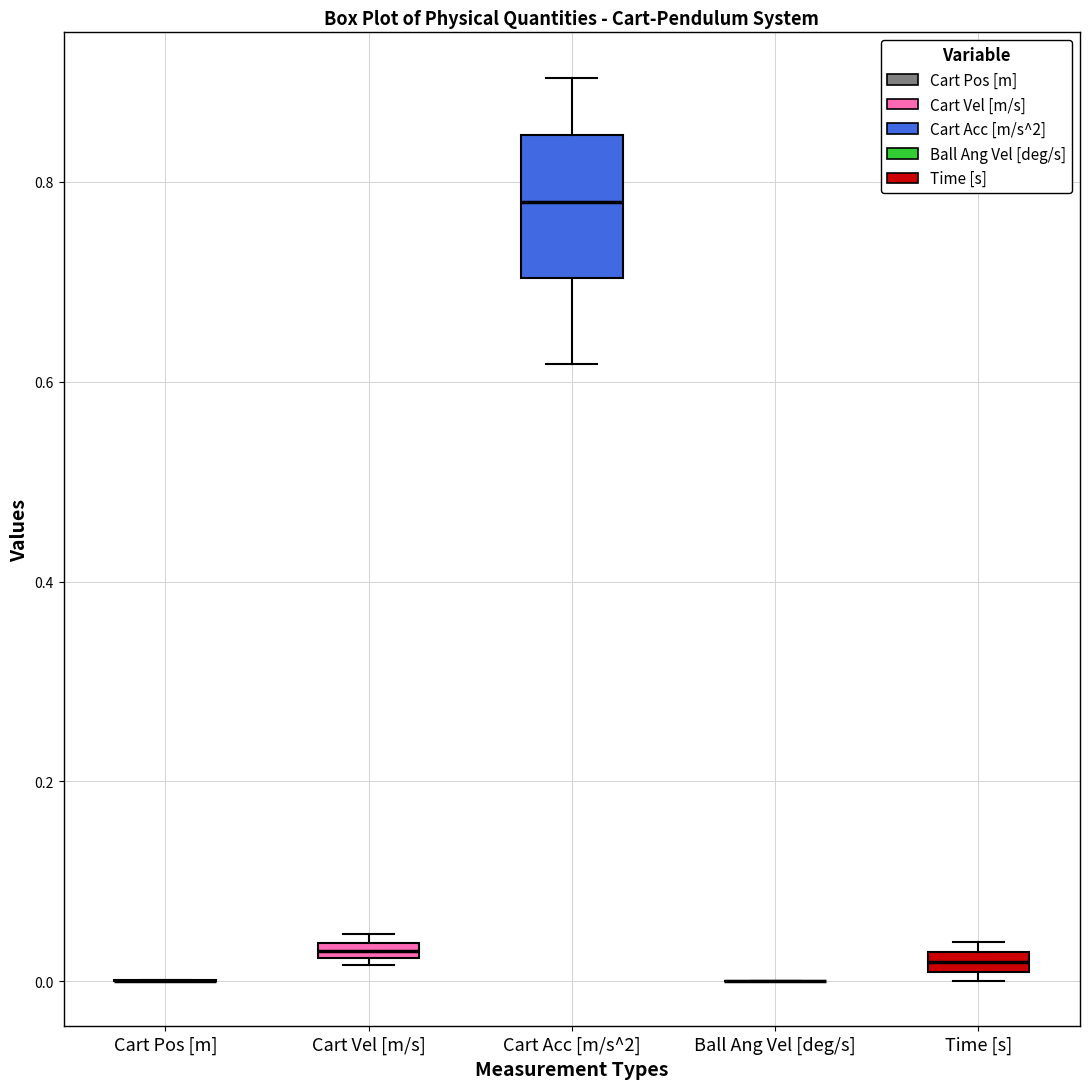

Which box is the tallest, from its lower edge to its upper edge?

Cart Acc [m/s^2]